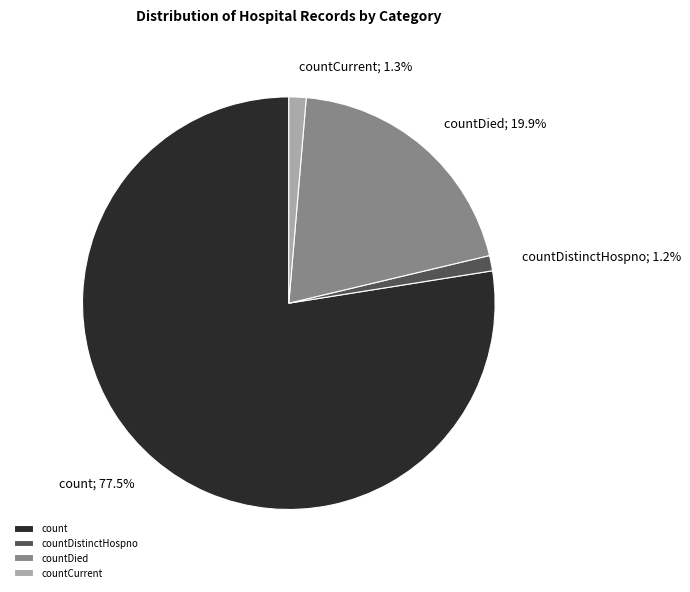

Combined, do count and countCurrent account for over 50%?

Yes